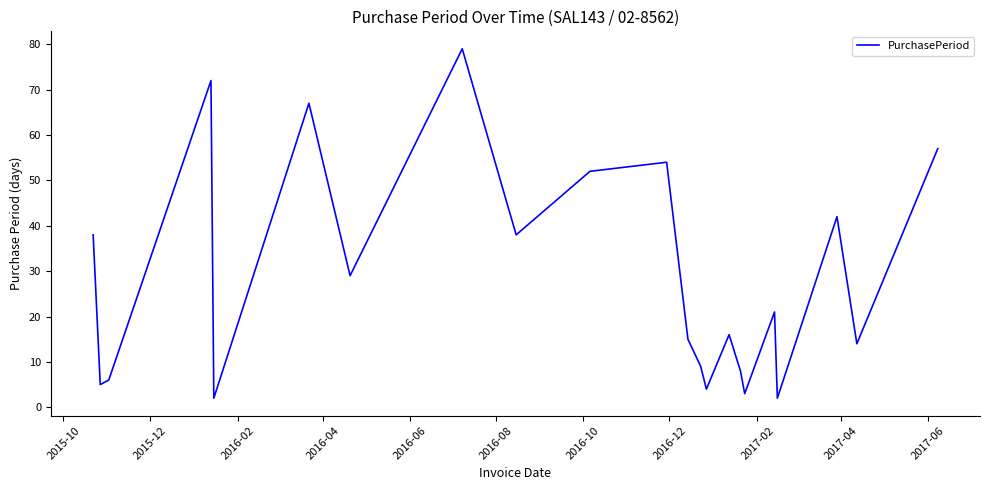

What is the smallest value displayed?

2